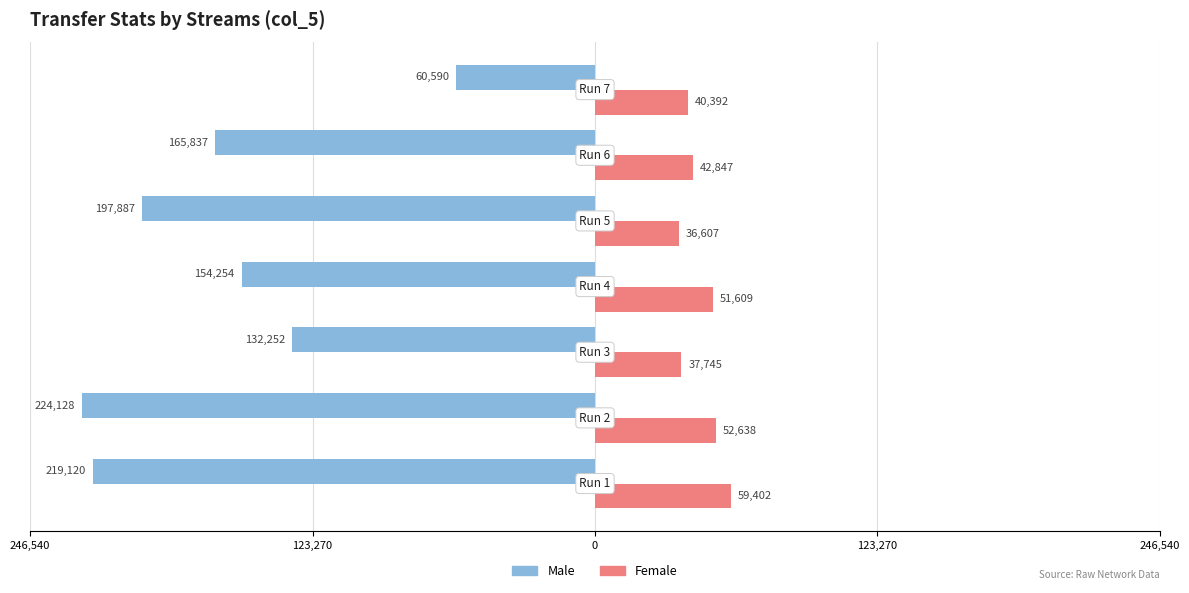

Reading left to right, what are all the values shown in this chart?

Male: -219120	-224128	-132252	-154254	-197887	-165837	-60590
Female: 59402	52638	37745	51609	36607	42847	40392